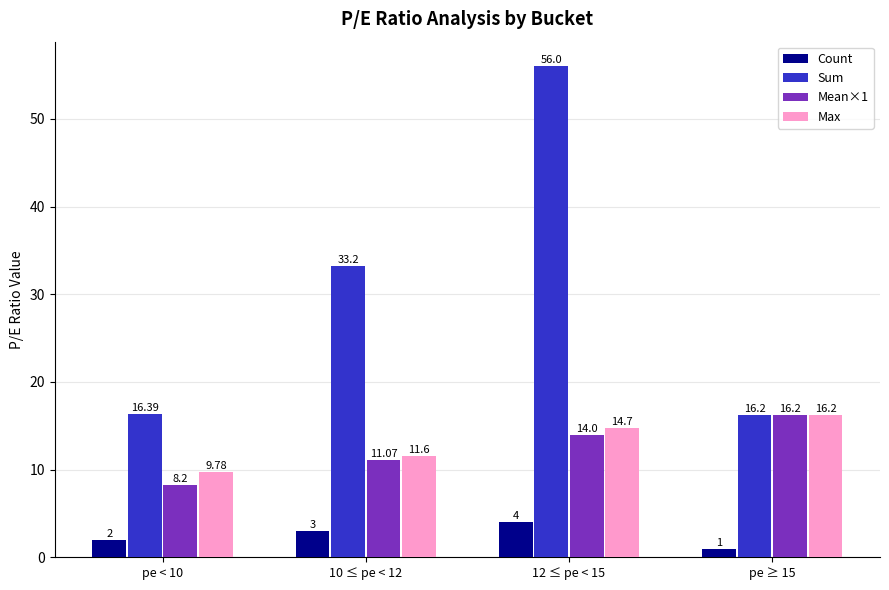

Reading right to left, list all the values displayed in this chart.

Count: 1.0	4.0	3.0	2.0
Sum: 16.2	56.0	33.2	16.4
Mean×1: 16.2	14.0	11.1	8.2
Max: 16.2	14.7	11.6	9.8